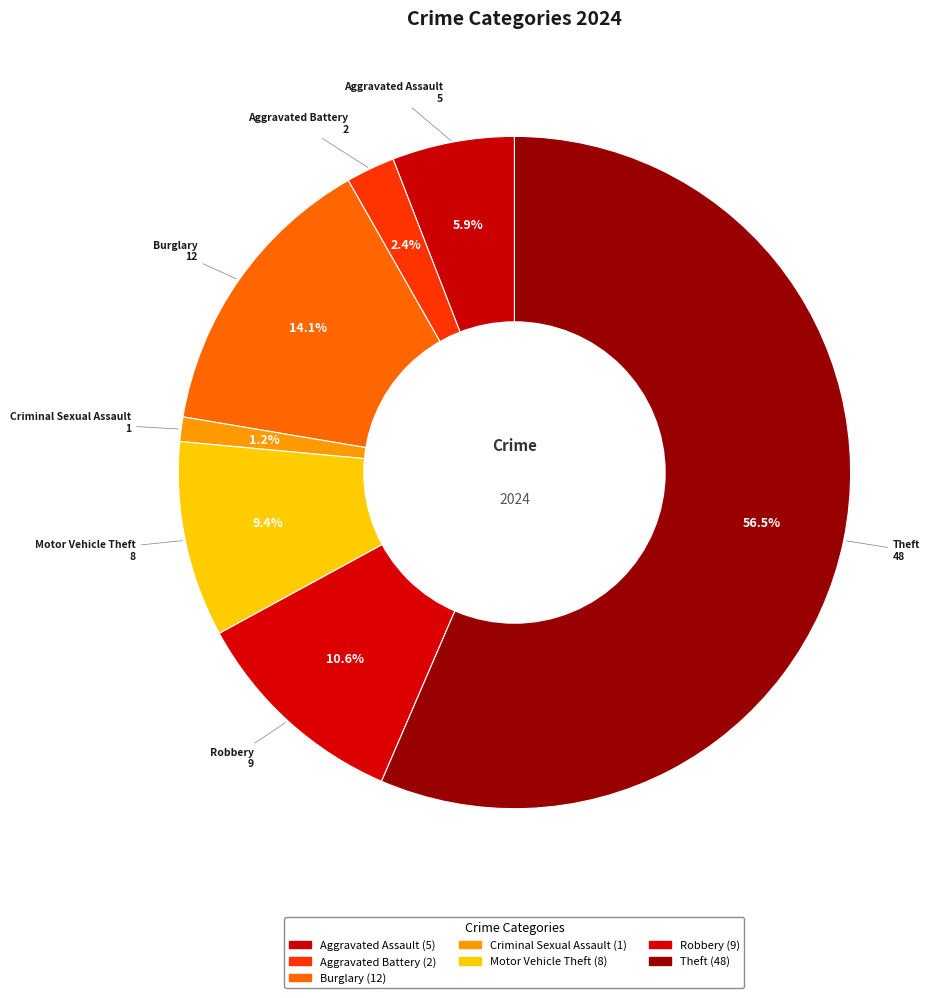

What is the smallest slice in the pie chart?

Criminal Sexual Assault